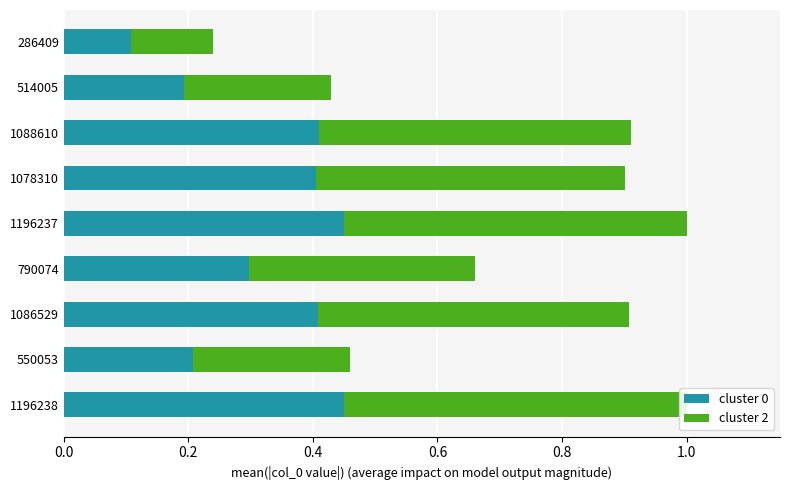

Which series has the largest range (max minus min)?

cluster 2